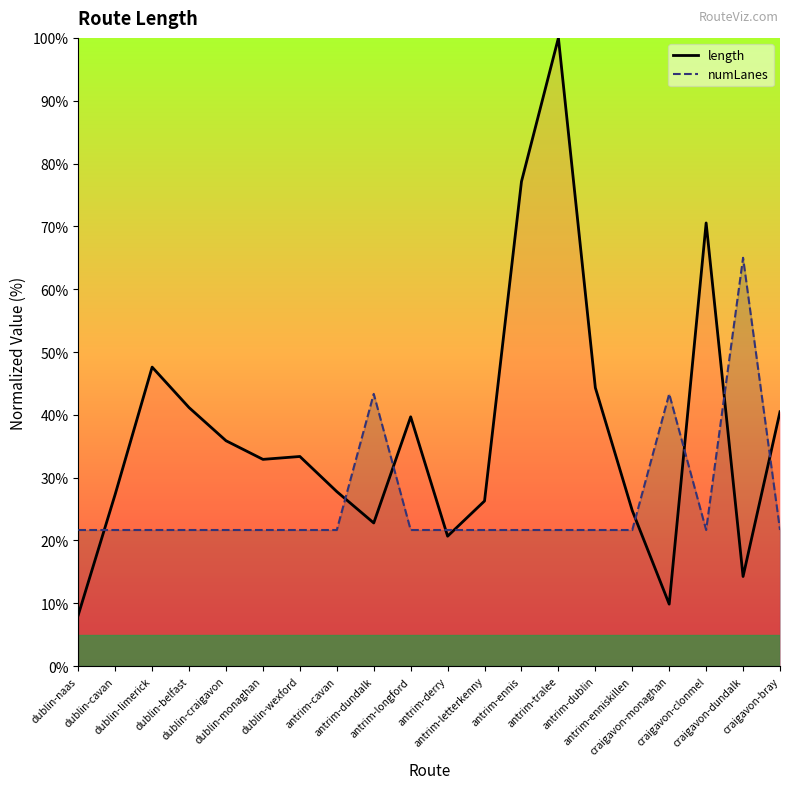

What is the sum of all length values?

745.0